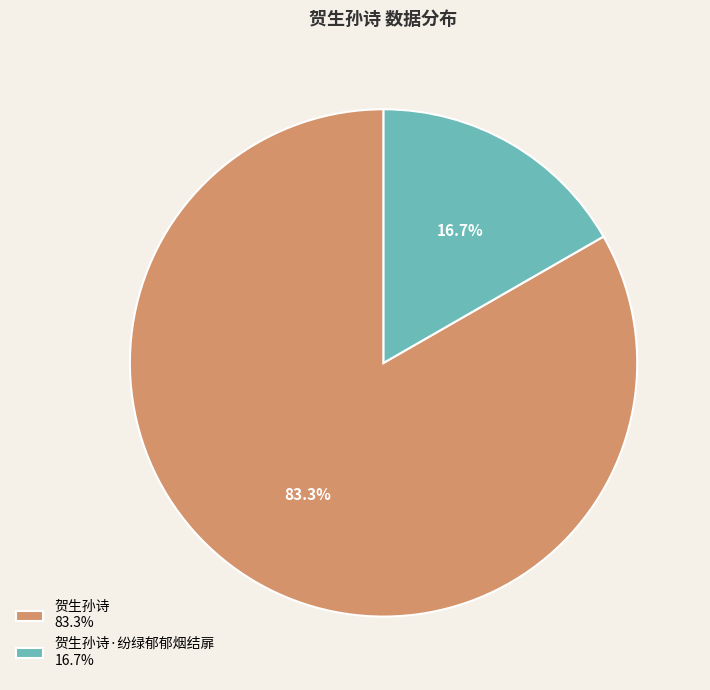

Do 贺生孙诗·纷绿郁郁烟结扉 16.7% and 贺生孙诗 83.3% together represent more than half of the pie?

Yes